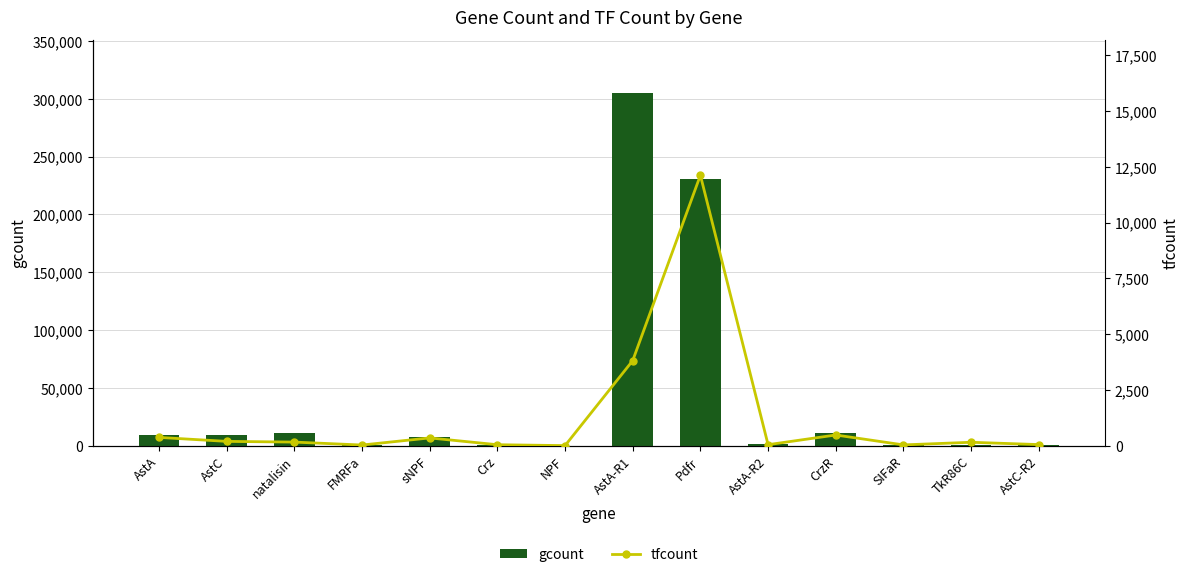

Where is tfcount nearest to the value 6062?

AstA-R1